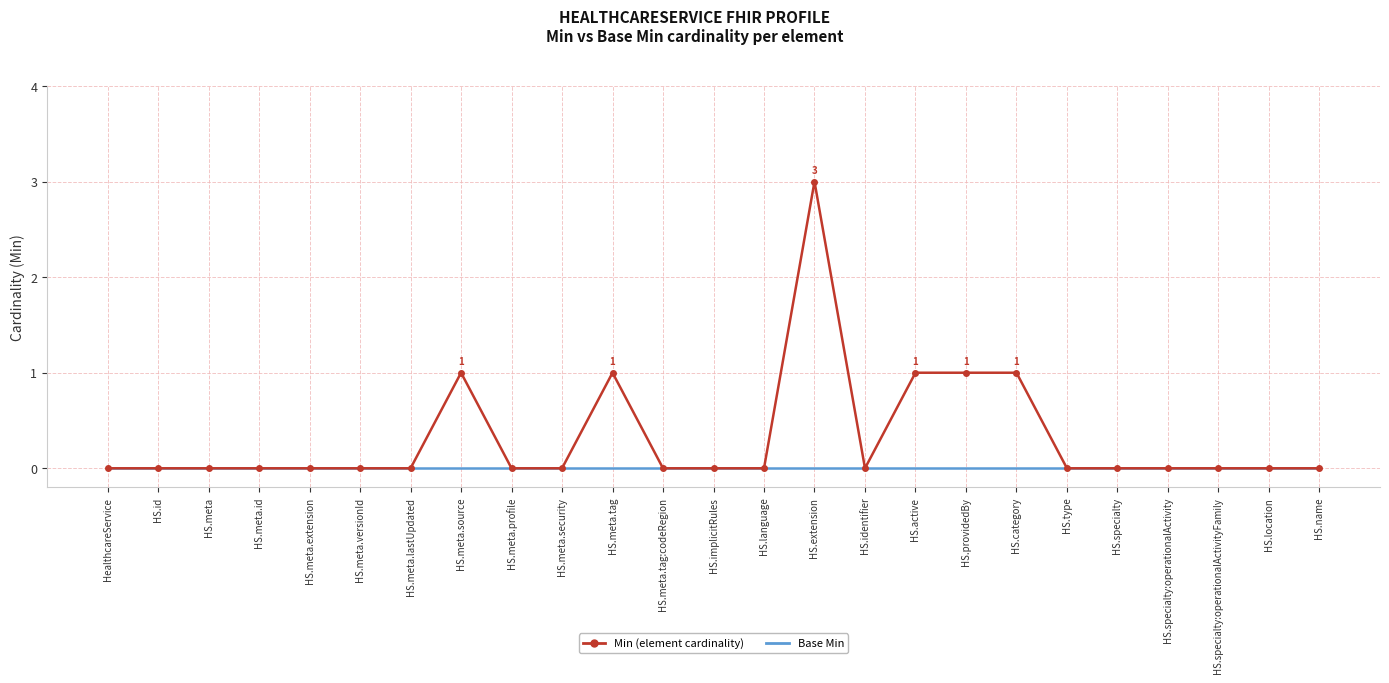

Which series has the largest total across all categories?

Min (element cardinality)